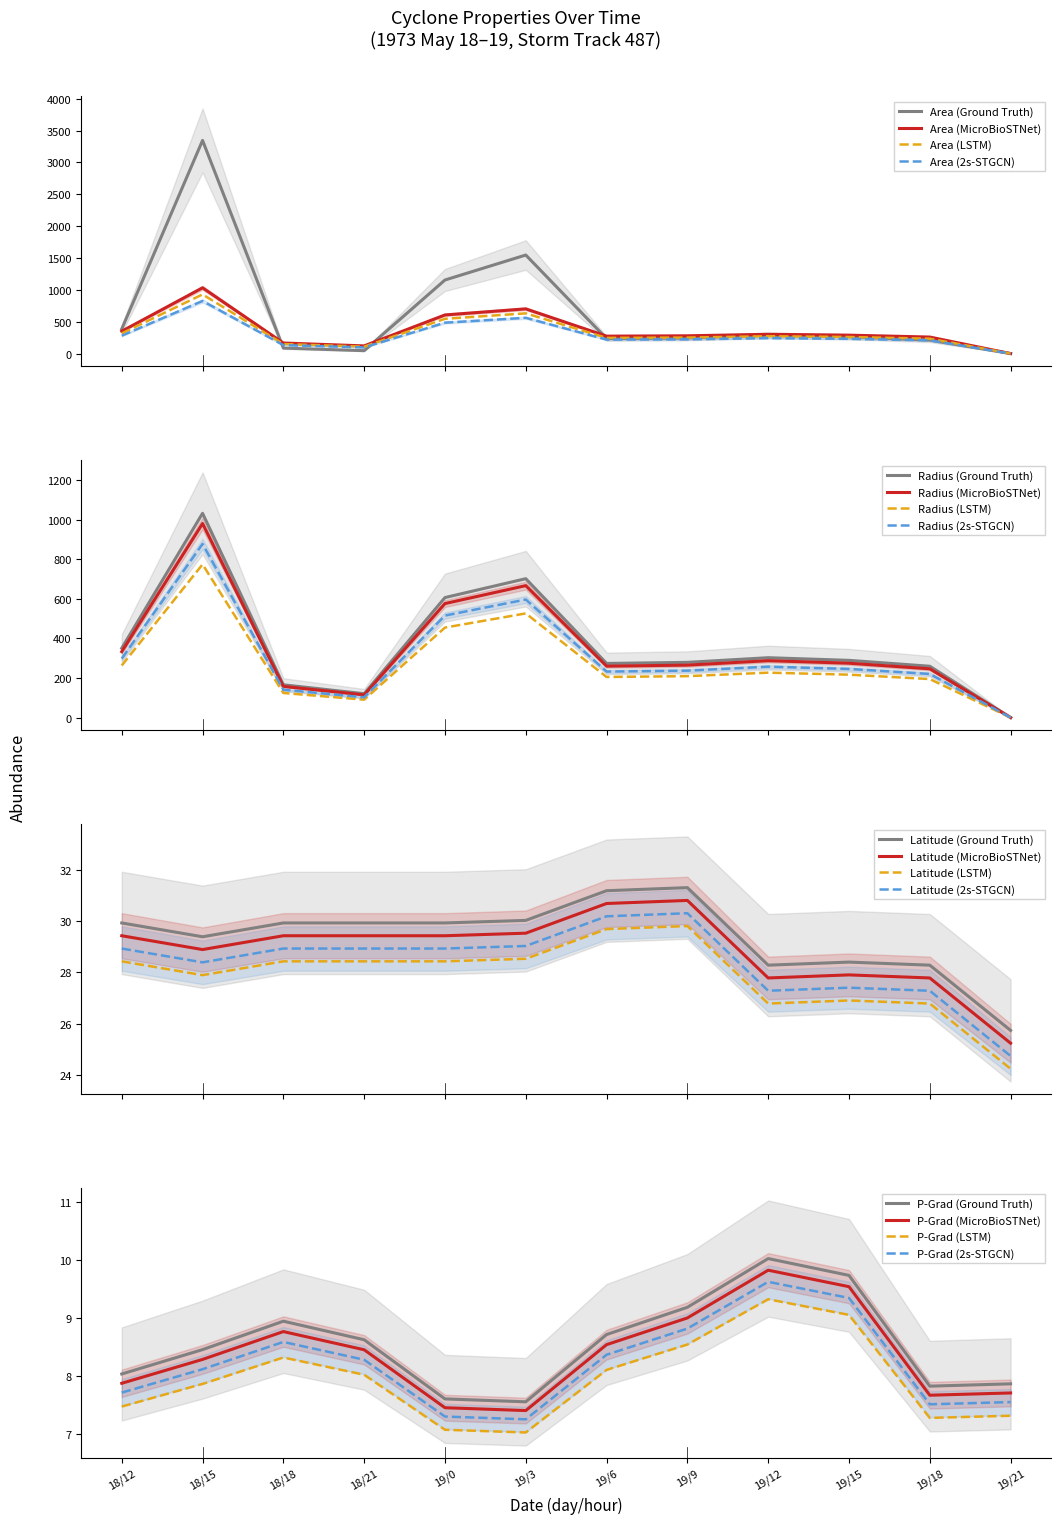

What is the label of the 11th point from the left?

19/18